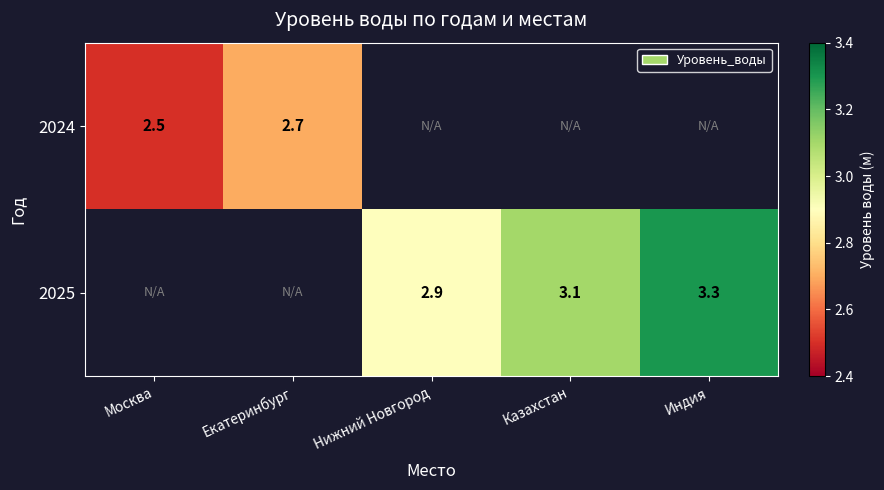

The 2025 series shows 3.1 at Казахстан. True or false?

True